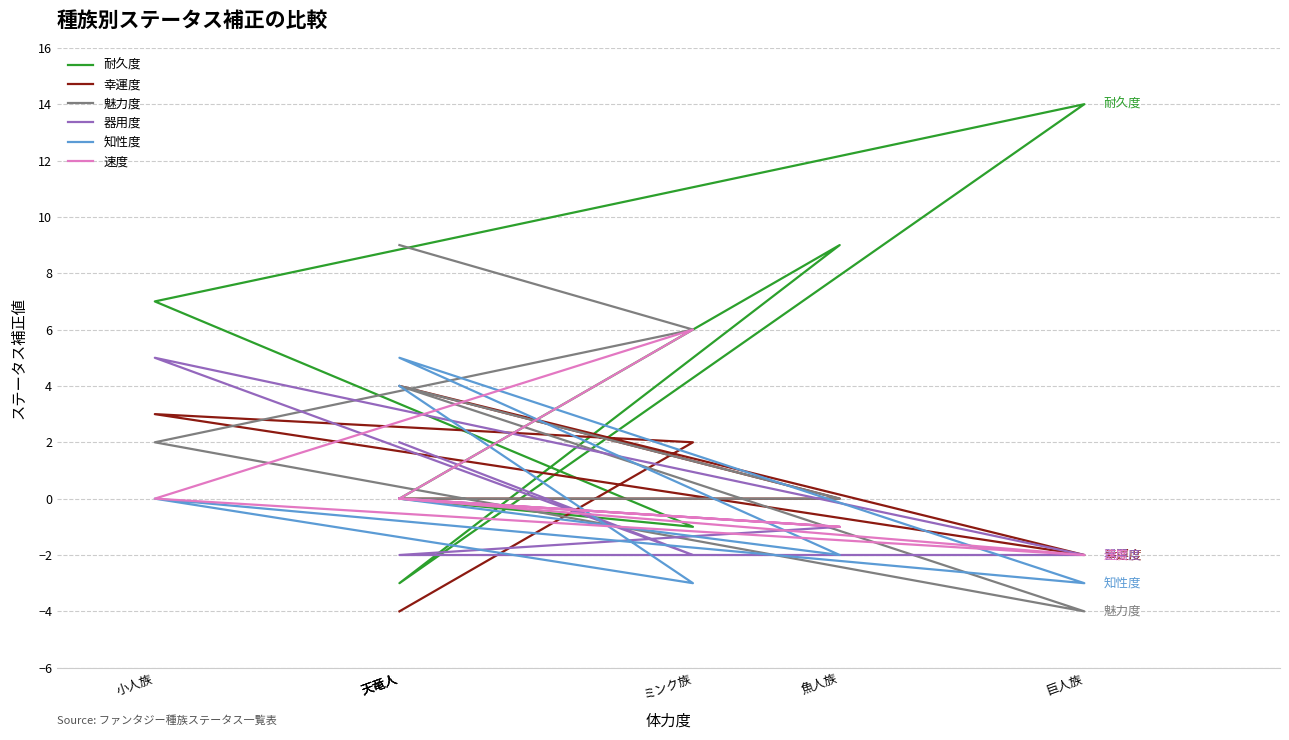

Reading left to right, what are all the values shown in this chart?

耐久度: 0	9	-3	14	7	-1	0
幸運度: 0	0	4	-2	3	2	-4
魅力度: 0	0	4	-4	2	6	9
器用度: 0	-1	-2	-2	5	-2	2
知性度: 0	-2	5	-3	0	-3	4
速度: 0	-1	0	-2	0	6	0